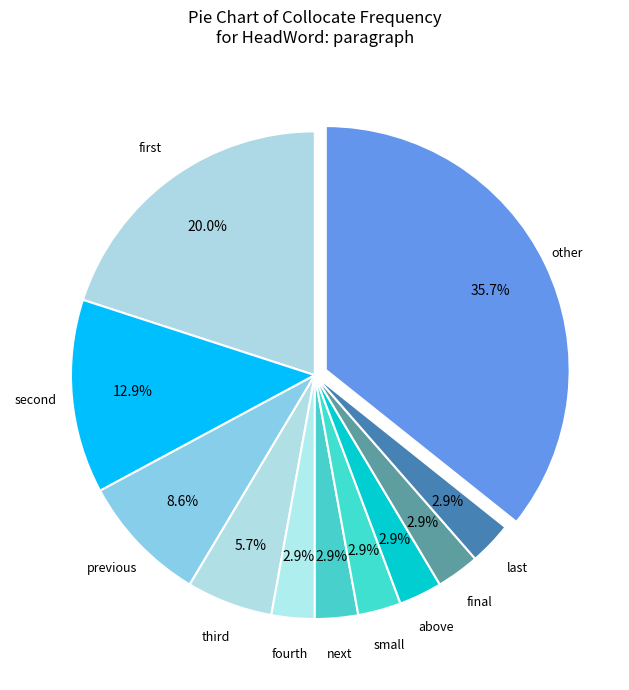

Count the number of slices in the pie.

11